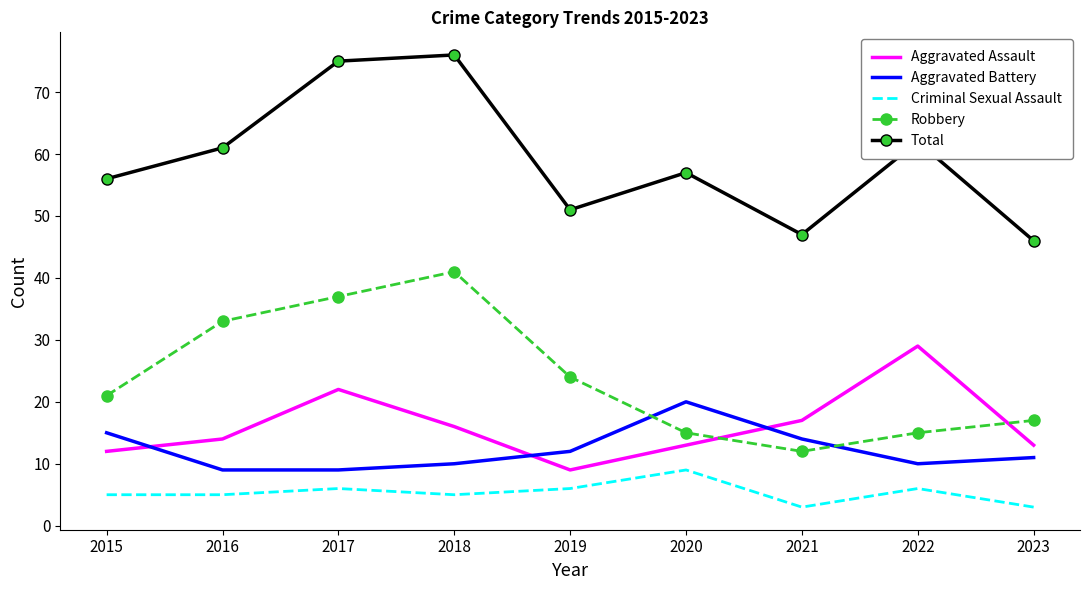

How many distinct data groups are displayed?

5